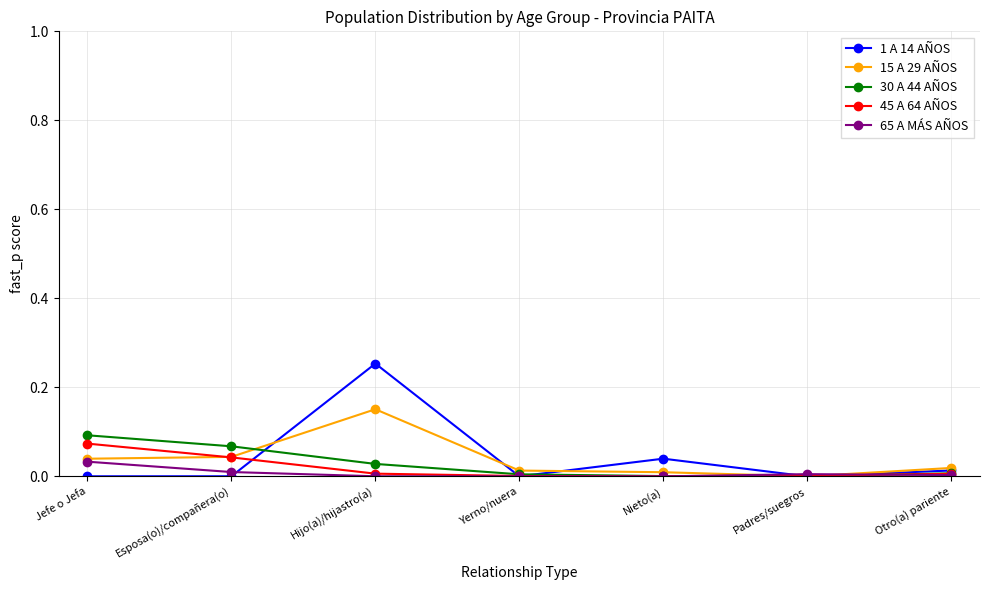

Between Hijo(a)/hijastro(a) and Nieto(a), which series saw the biggest shift?

1 A 14 AÑOS